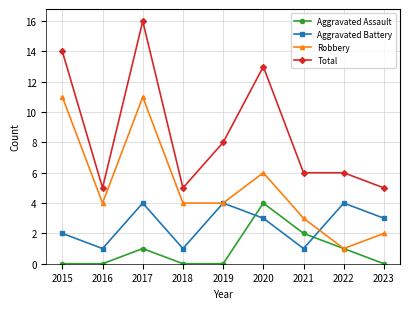

Reading left to right, list all the values displayed in this chart.

Aggravated Assault: 0	0	1	0	0	4	2	1	0
Aggravated Battery: 2	1	4	1	4	3	1	4	3
Robbery: 11	4	11	4	4	6	3	1	2
Total: 14	5	16	5	8	13	6	6	5